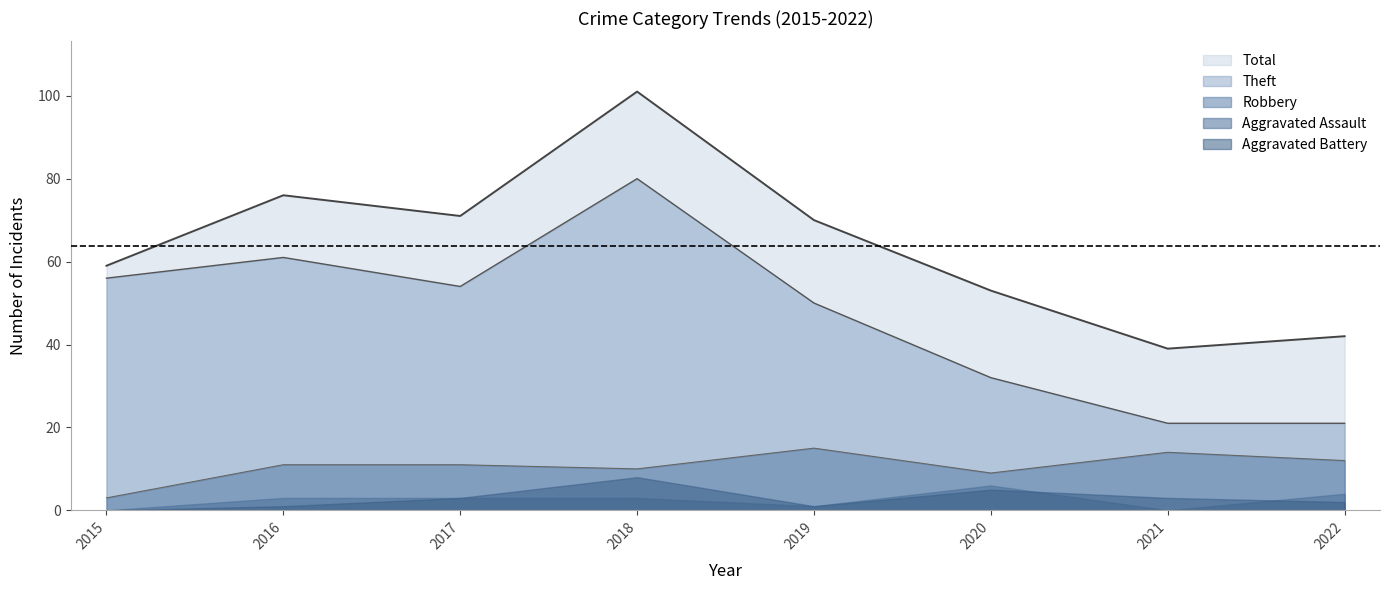

How many values in the Total series exceed 70?

3